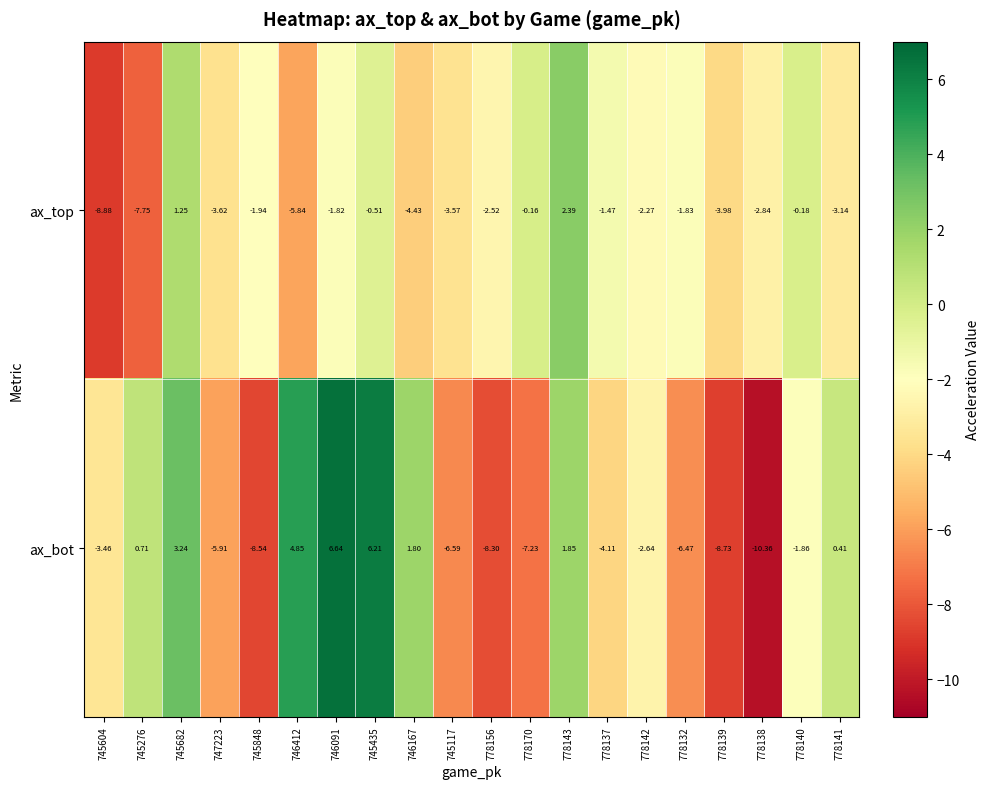

Between 745117 and 778156, which series saw the biggest shift?

ax_bot